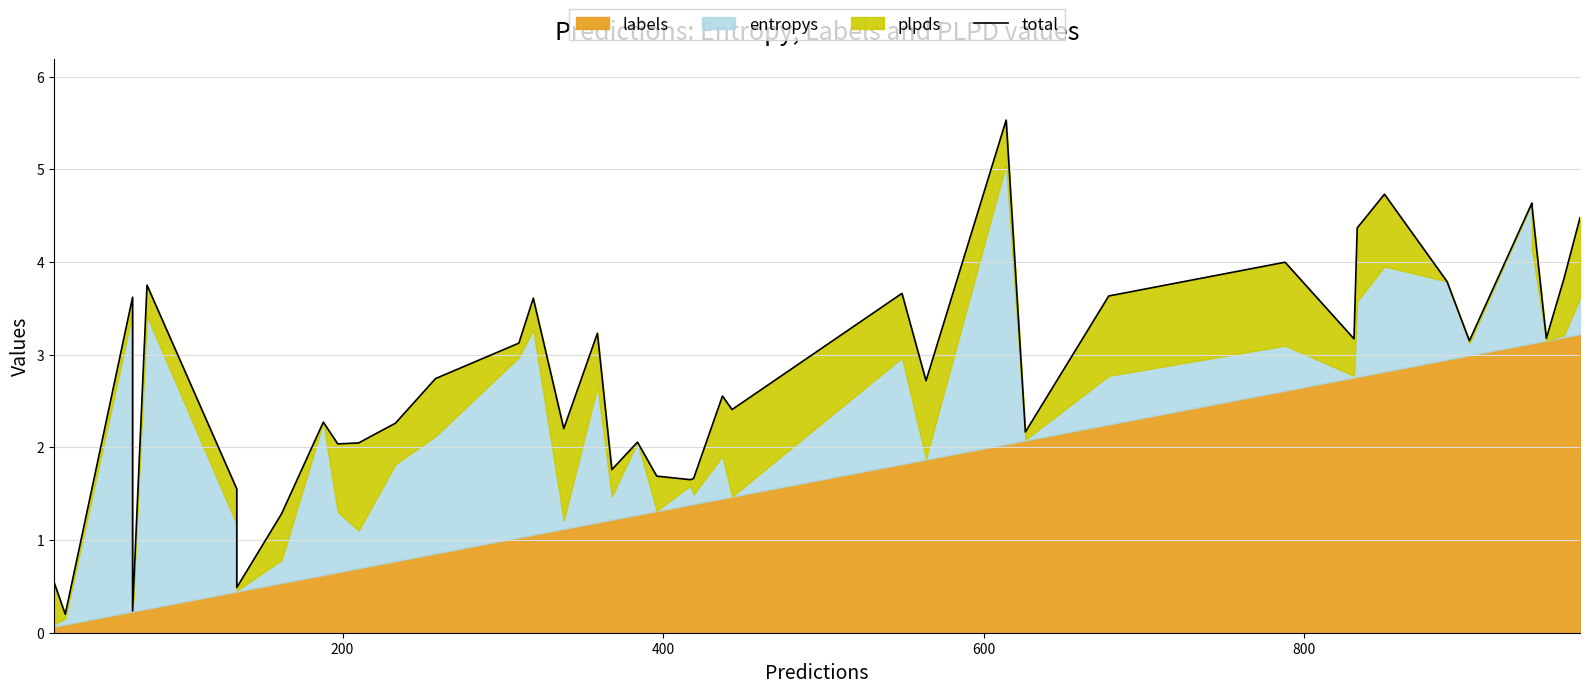

True or false: the data has more than 1 interior local peaks.

True